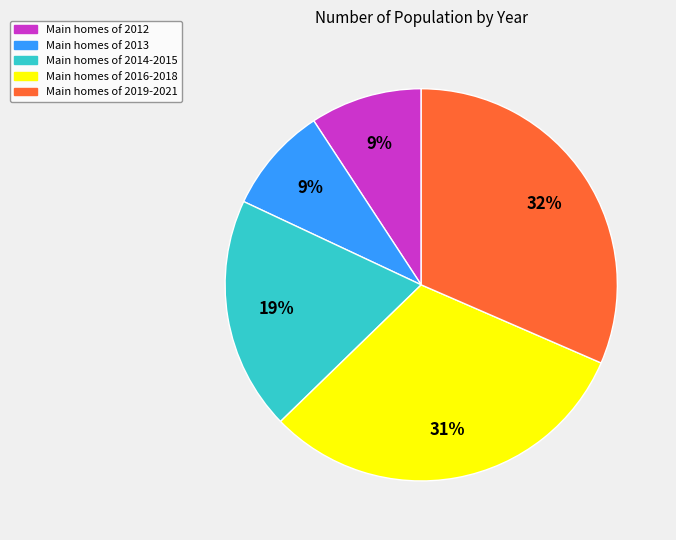

Is there a majority slice in this chart?

No